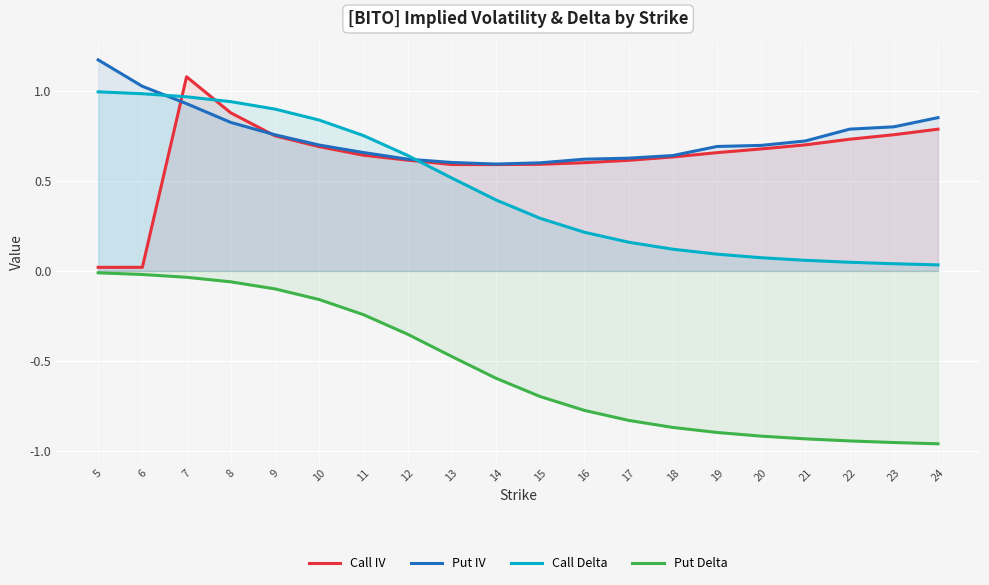

What is the value of the Call IV point at the 19th from the left?

0.8